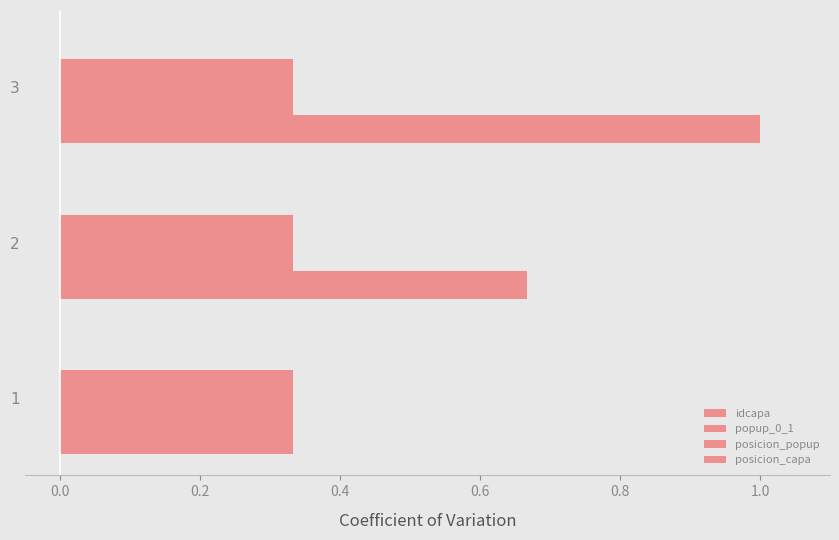

What is the average value of the popup_0_1 series?

0.2